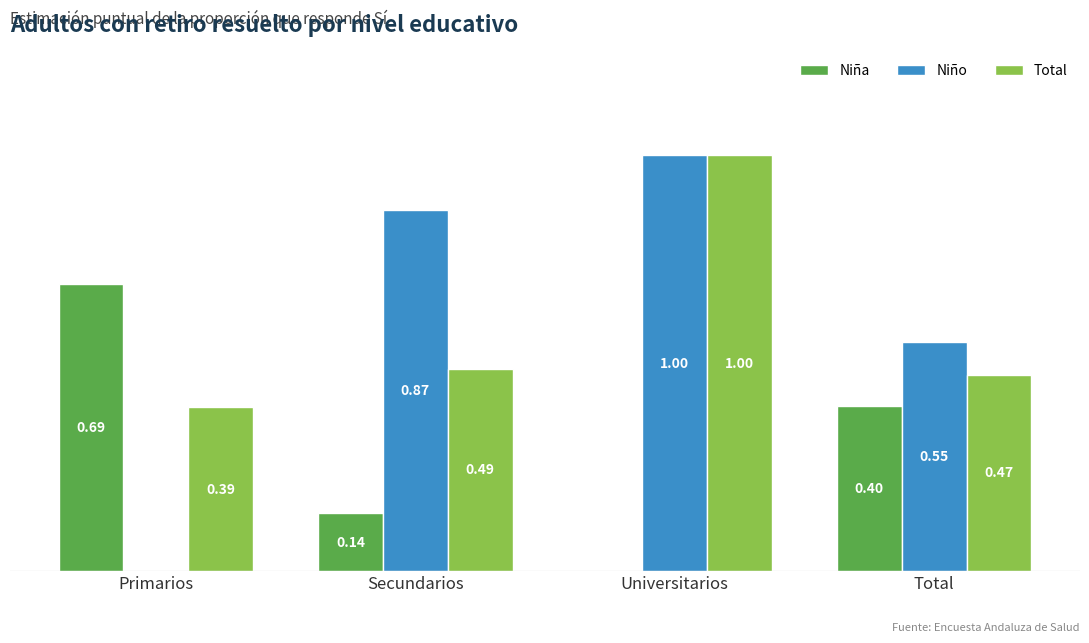

At which category is the sum across all series the highest?

Universitarios